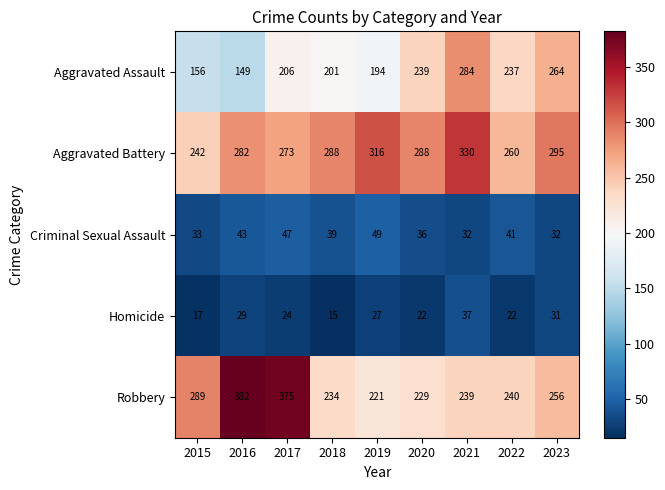

What is the difference between the second highest and second lowest values in the Robbery series?

146